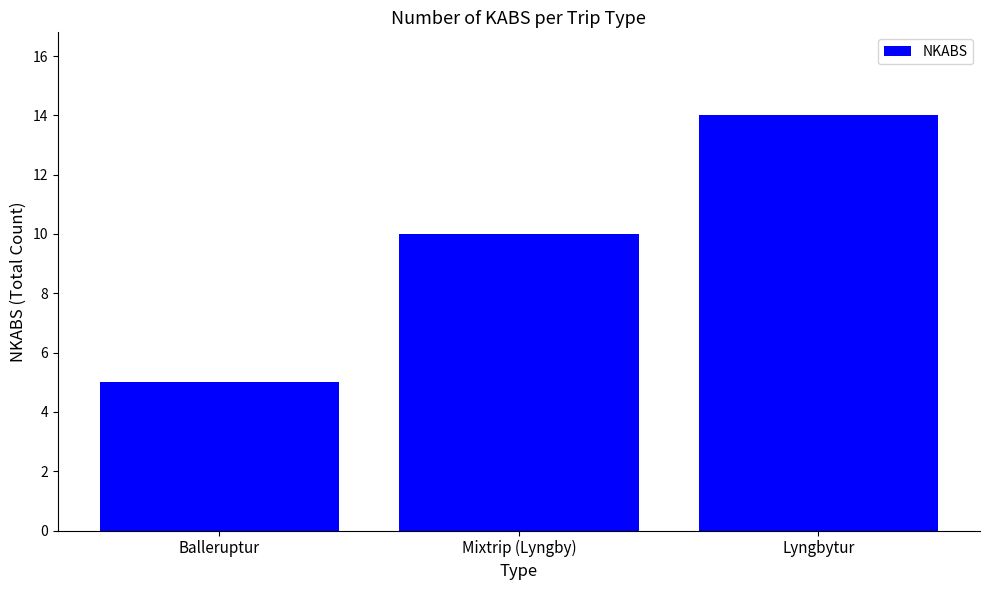

What value does the data have at Balleruptur?

5